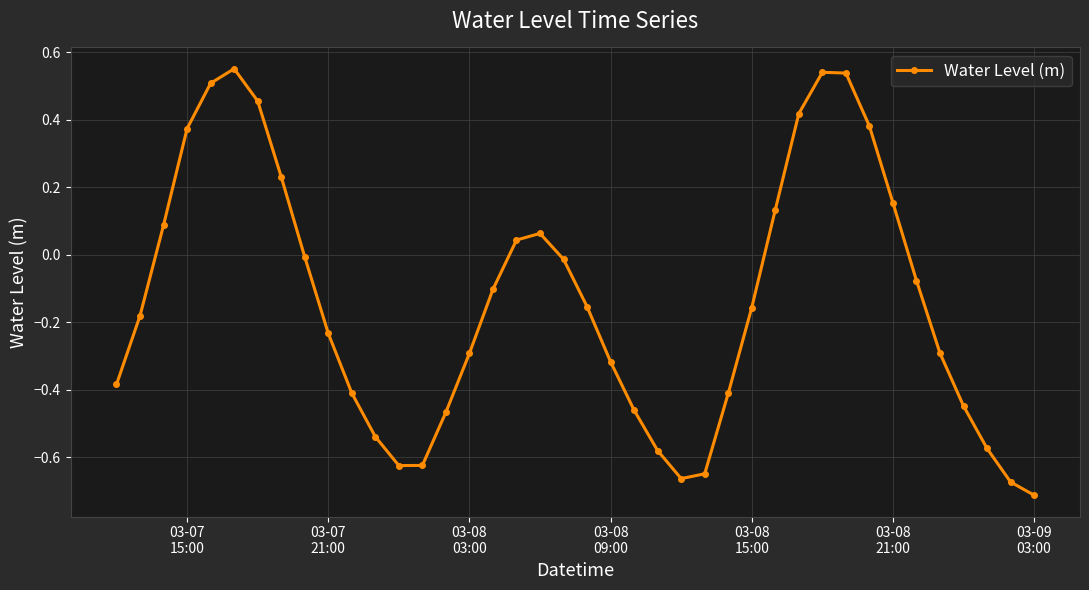

What is the sum of all values?

-5.6